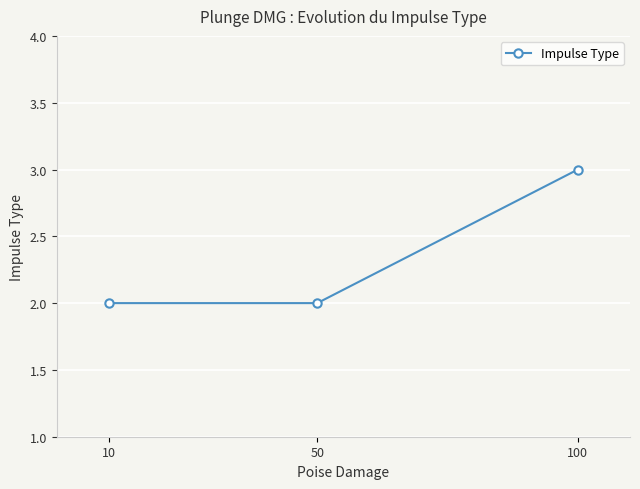

Is it true that the value at 100 is 3?

True